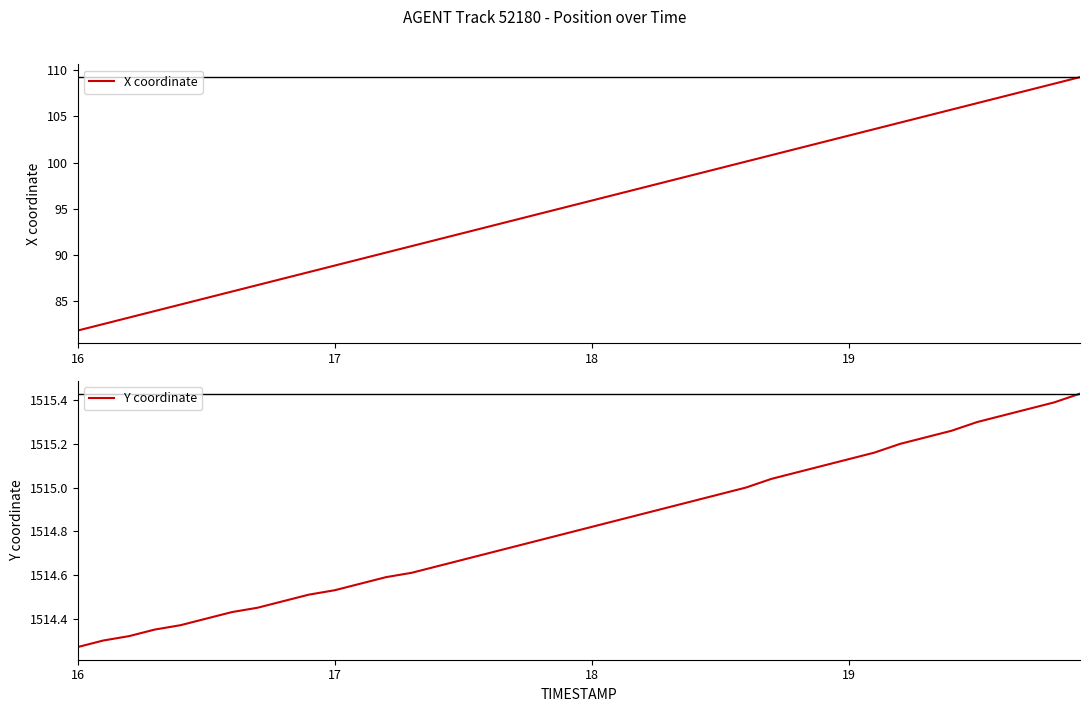

What is the lowest value of the X coordinate series?

81.8